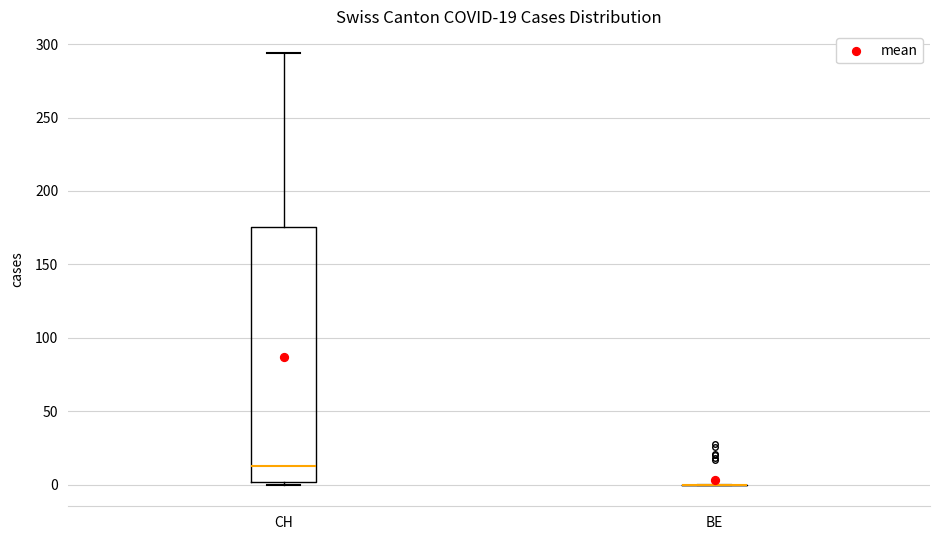

Which box is the tallest, from its lower edge to its upper edge?

CH